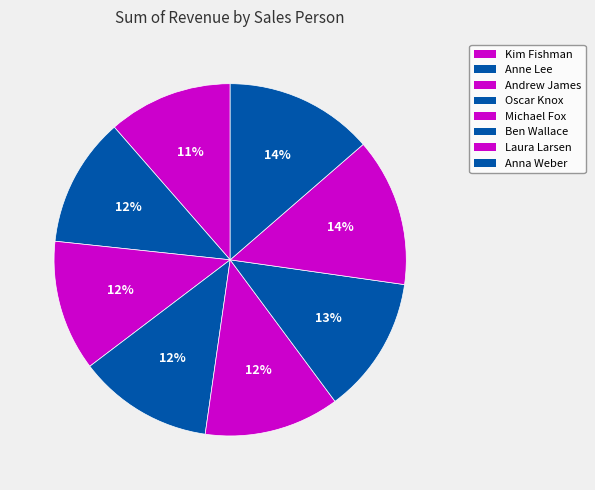

Count the number of slices in the pie.

8